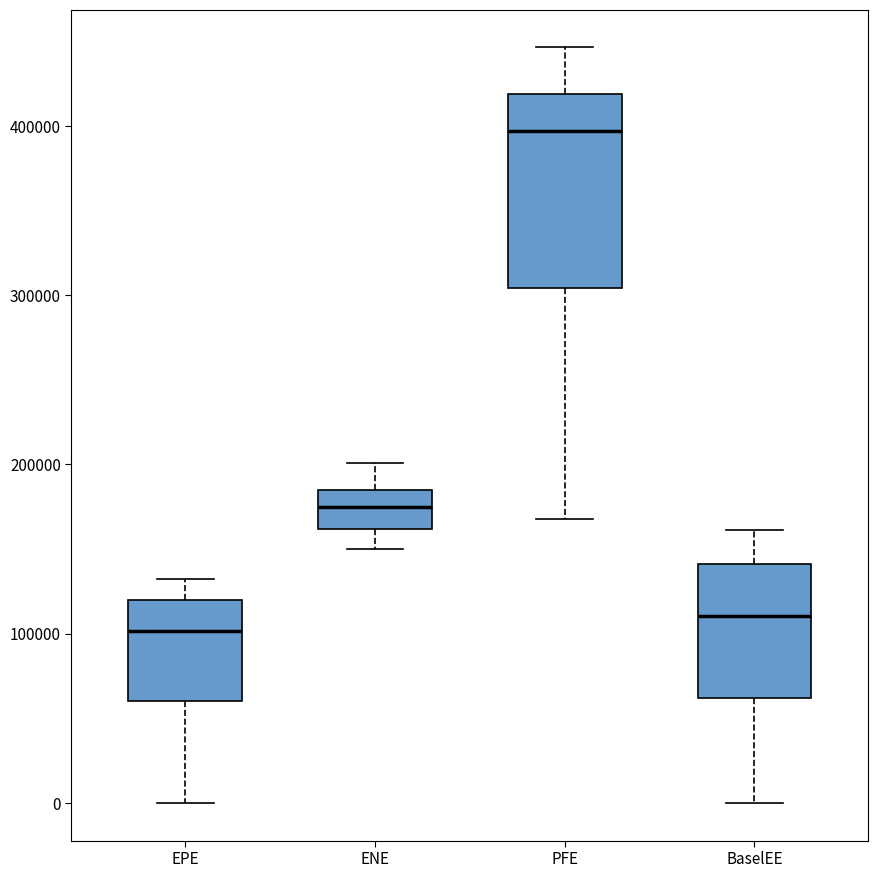

Reading left to right, read every box against the y-axis: the position of its median line, the range the box covers, and the ends of its whiskers. The values are not printed on the chart, so give them approximately, as read against the axis.

EPE: median 100000, box 60000 to 120000, whiskers 0 to 130000
ENE: median 170000, box 160000 to 190000, whiskers 150000 to 200000
PFE: median 400000, box 300000 to 420000, whiskers 170000 to 450000
BaselEE: median 110000, box 60000 to 140000, whiskers 0 to 160000